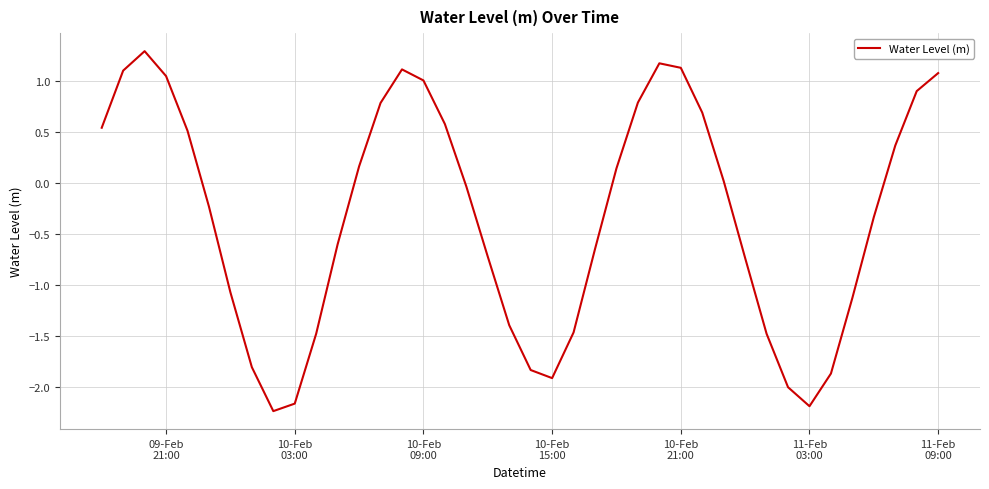

What is the difference between the maximum and minimum values?

3.5